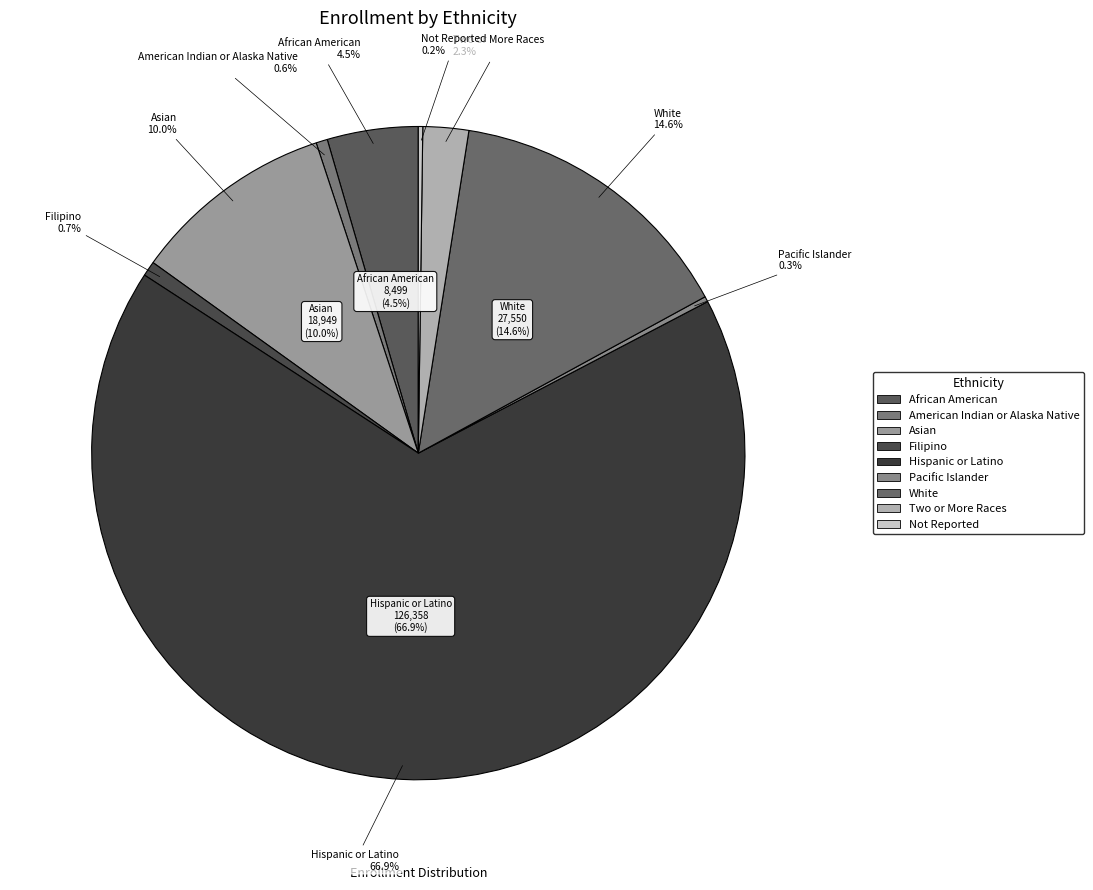

Does any single category account for the majority?

Yes